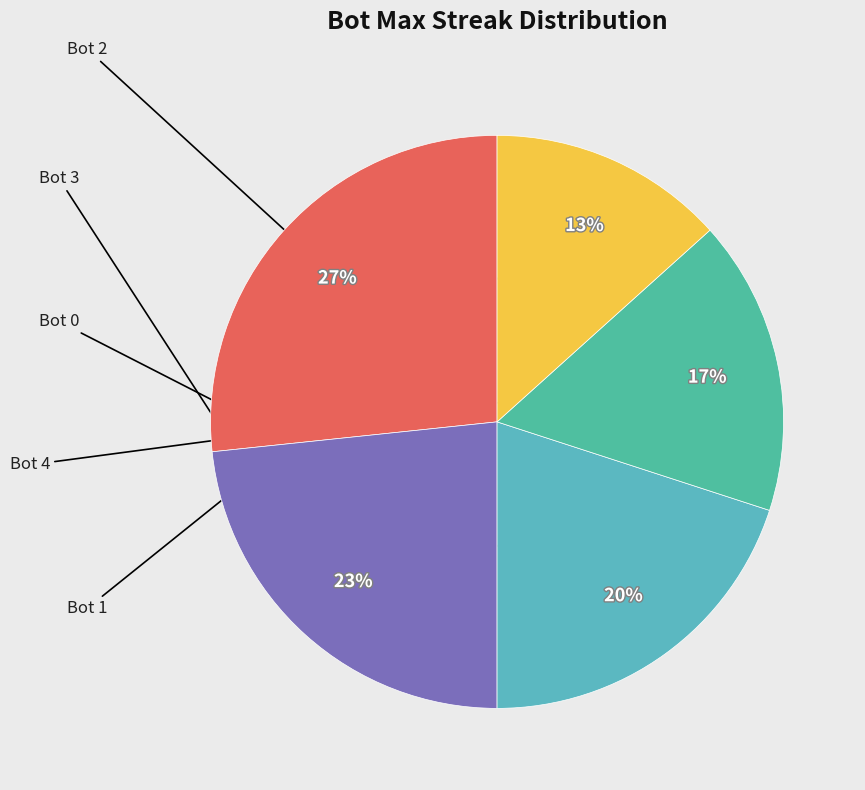

Count the number of slices in the pie.

5